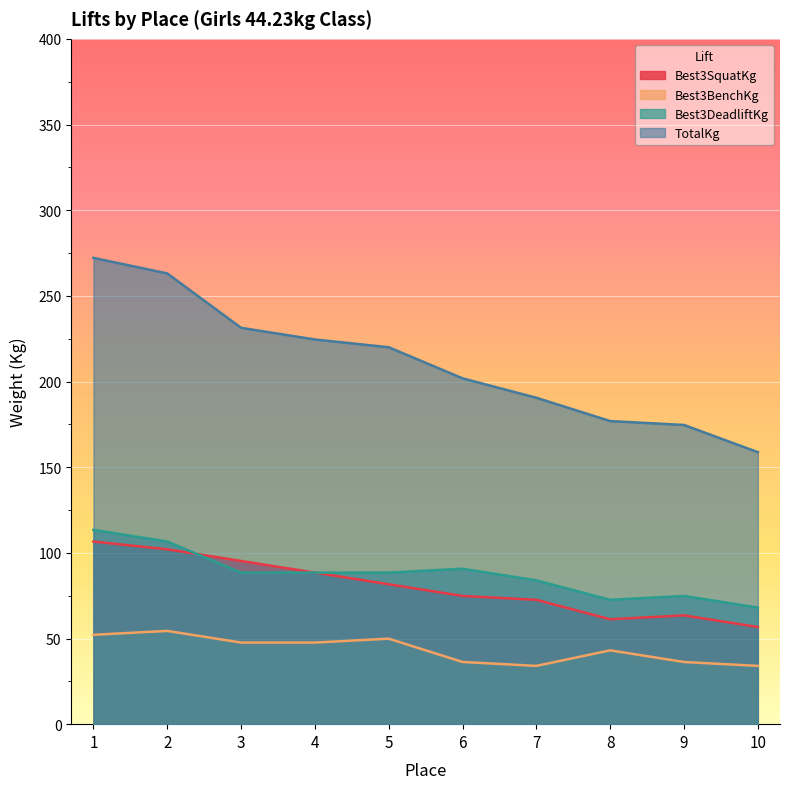

How many interior local valleys does the Best3BenchKg series have?

1